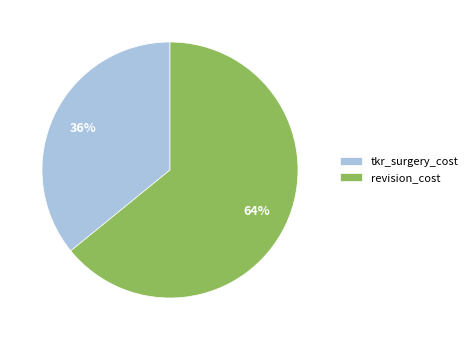

How many segments does this pie chart have?

2